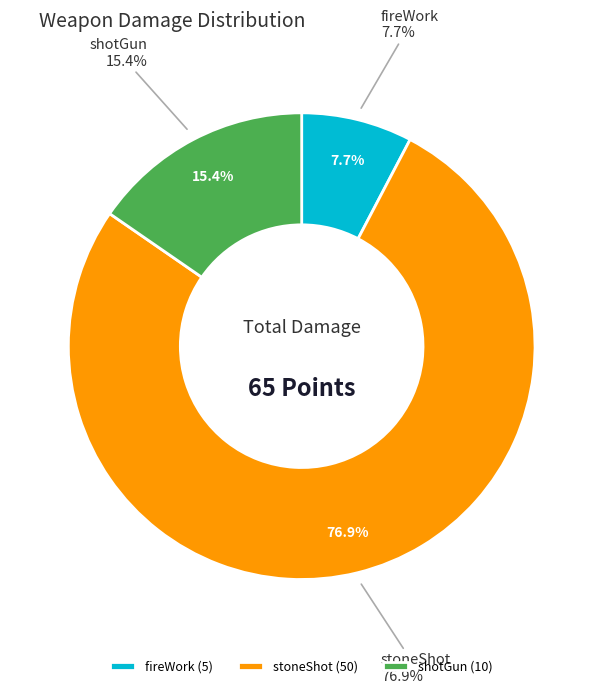

To the nearest percent, what is the difference between the largest and smallest slice percentages?

69%